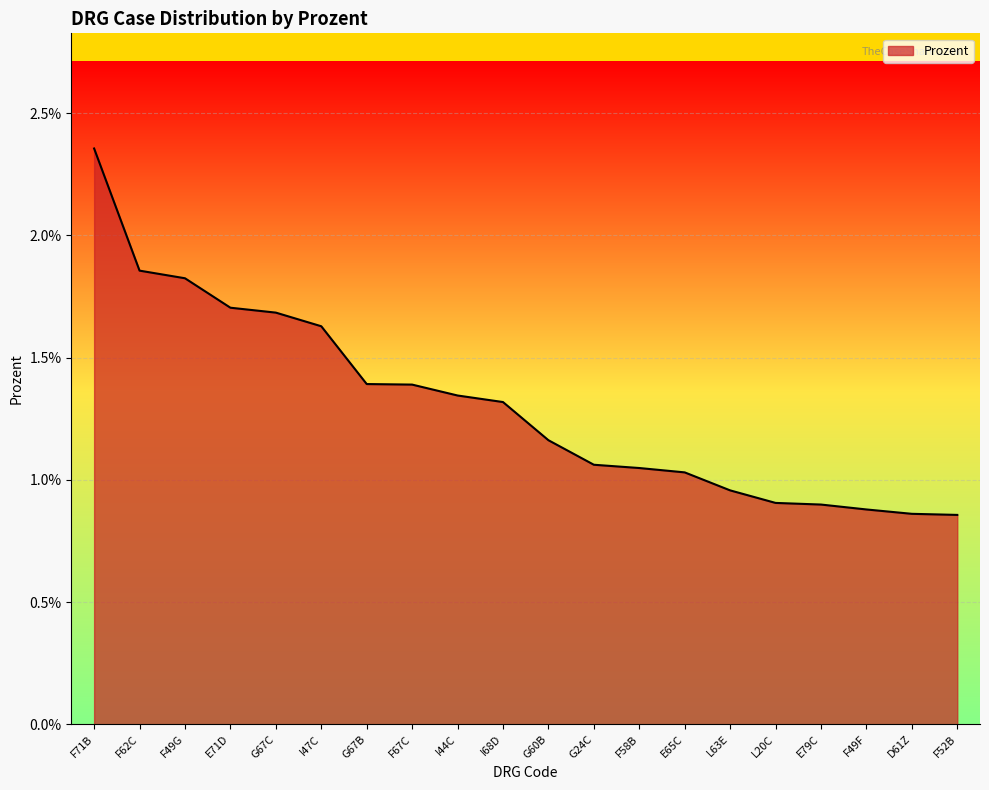

The chart shows a value of 0.0 at G67B. True or false?

False